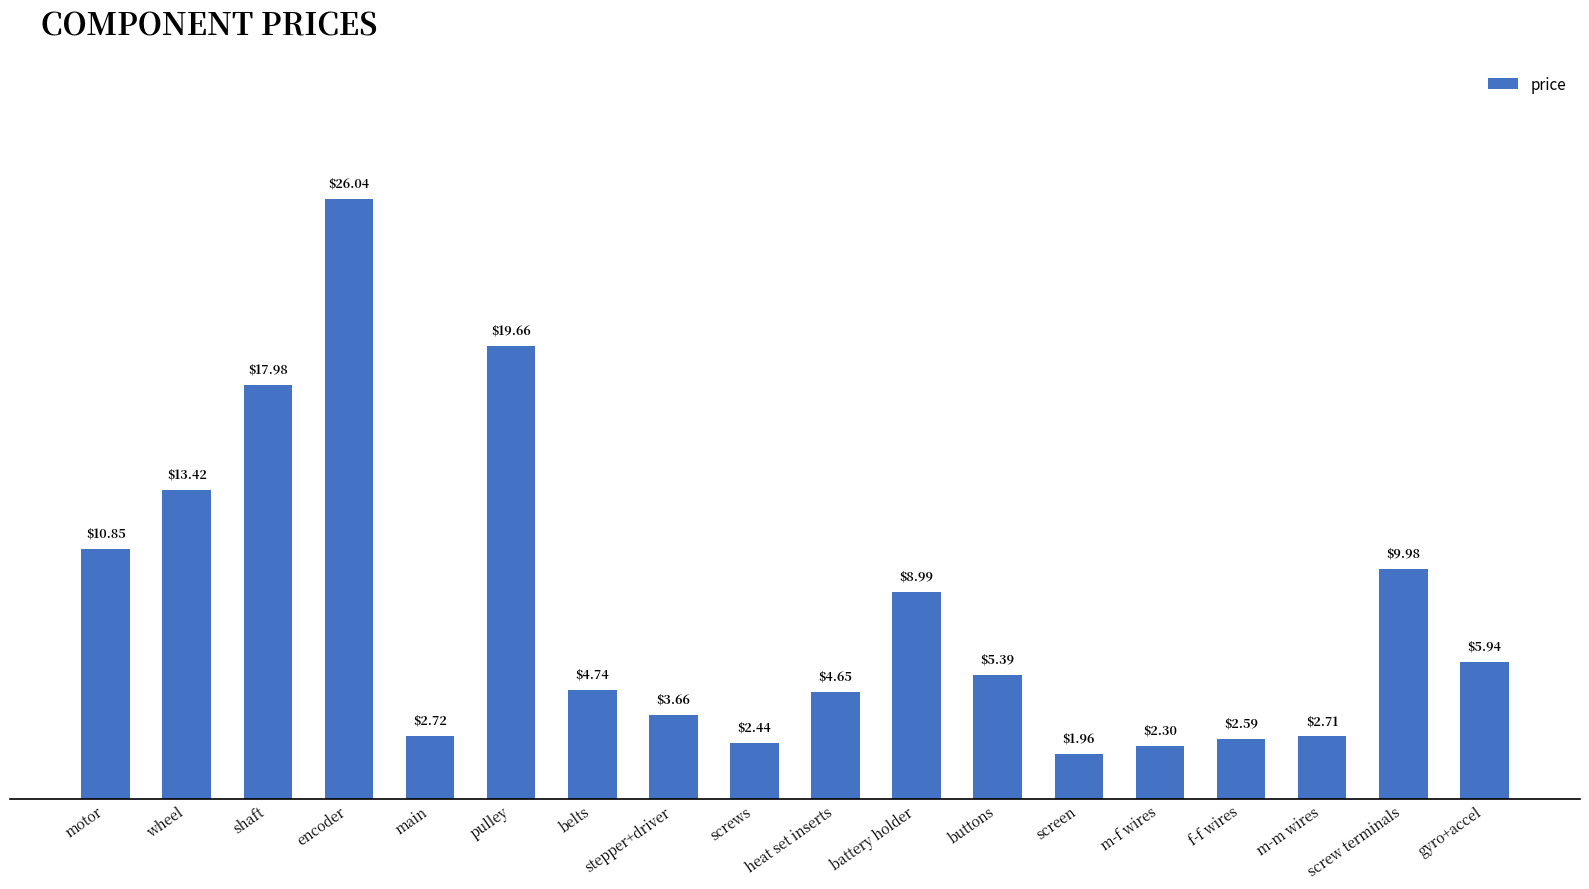

True or false: the data shows 12.1 at shaft.

False